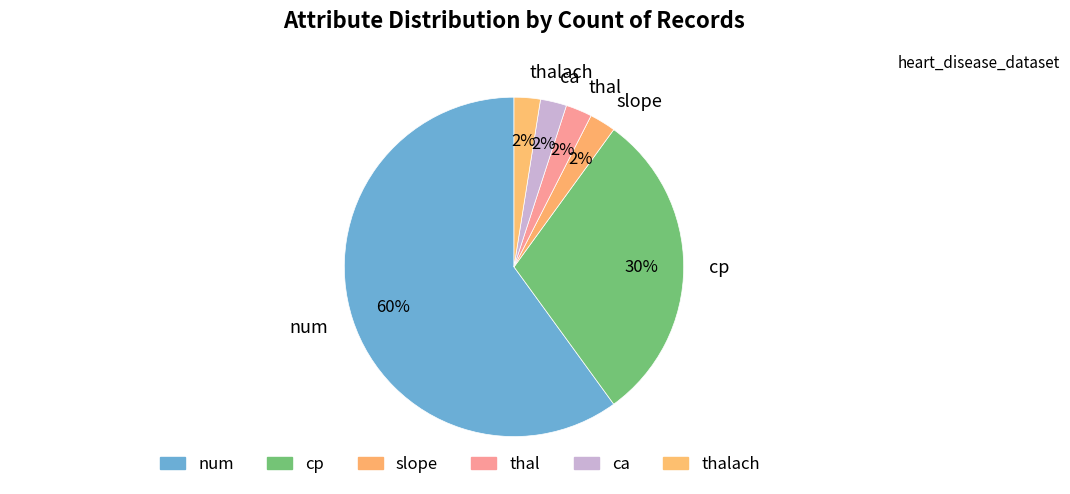

Do num and ca together represent more than half of the pie?

Yes